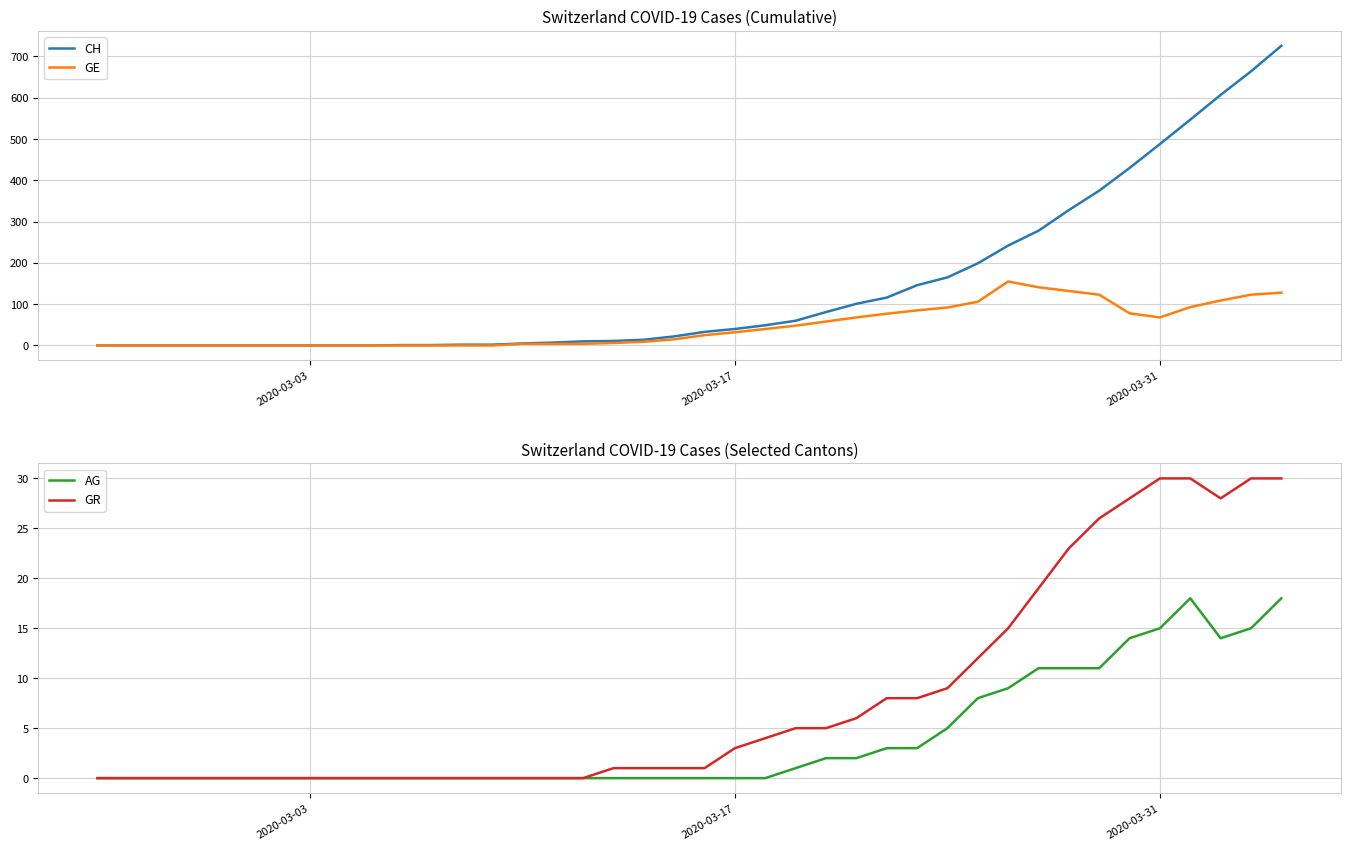

True or false: CH and GR cross at least once.

False